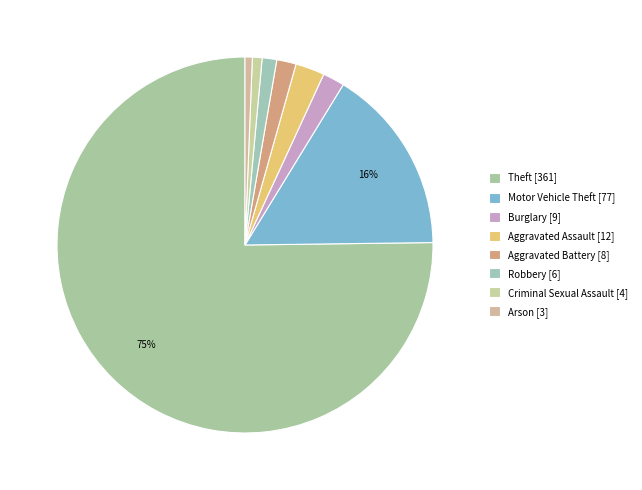

To the nearest percent, what is the combined percentage of Motor Vehicle Theft and Robbery?

17%